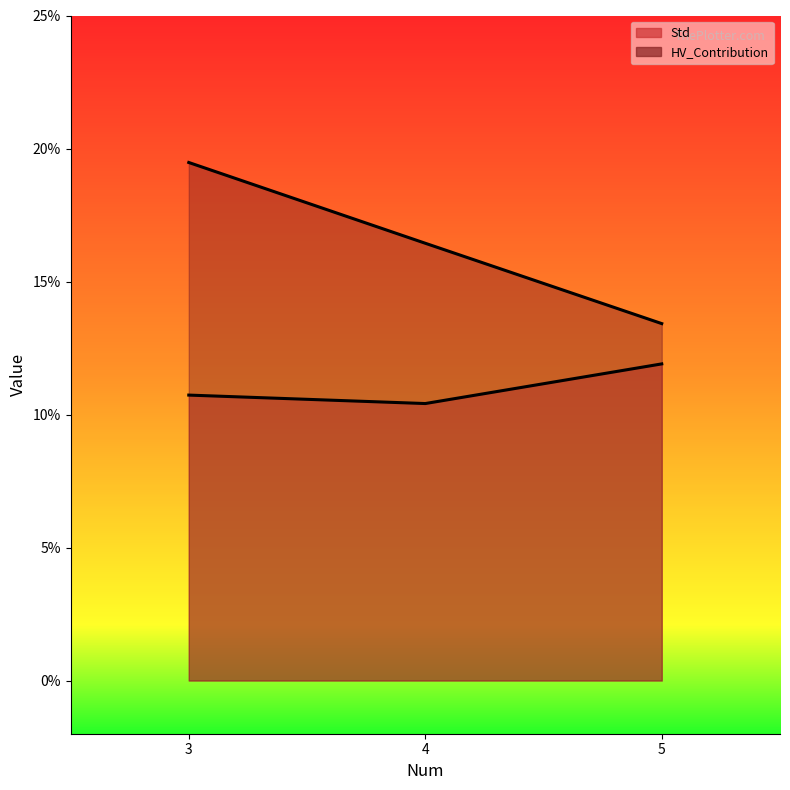

List the labels in order of Std value, smallest first.

4, 3, 5